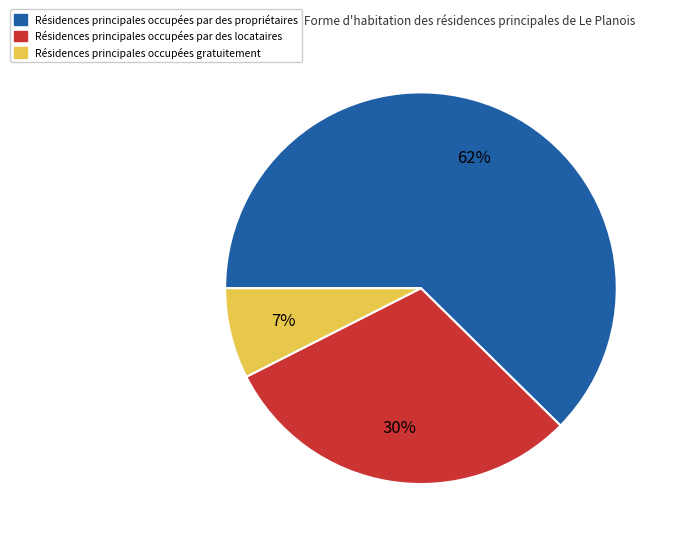

How many slices are in this pie chart?

3